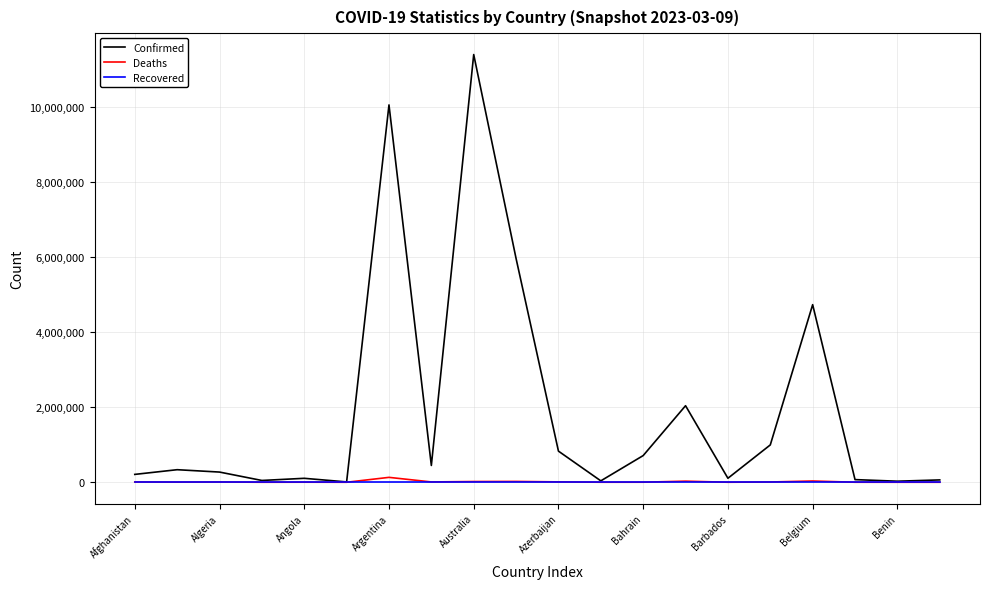

Which series has the largest total across all categories?

Confirmed